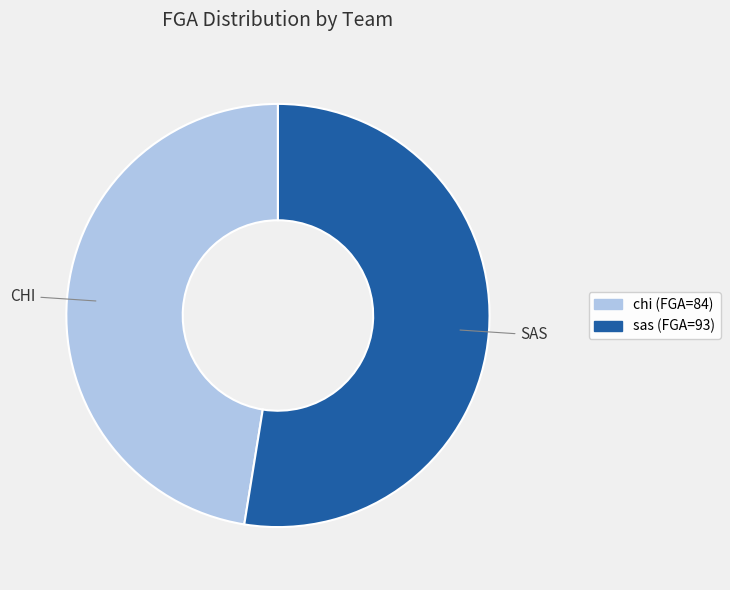

Does any single category account for the majority?

Yes